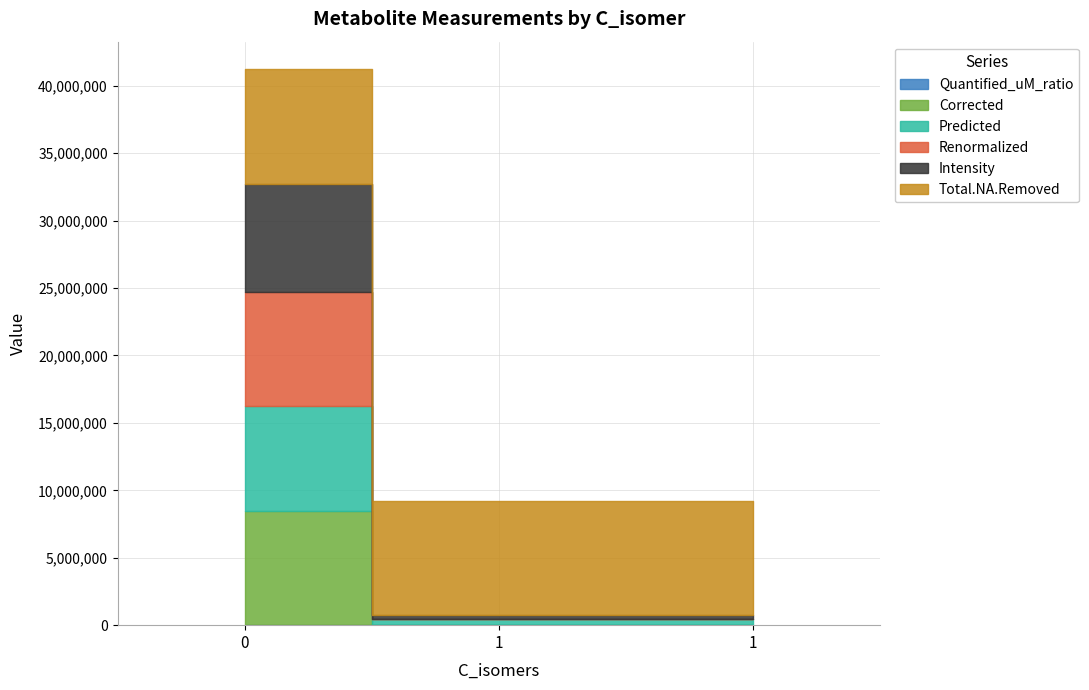

How many lines are shown in the chart?

6